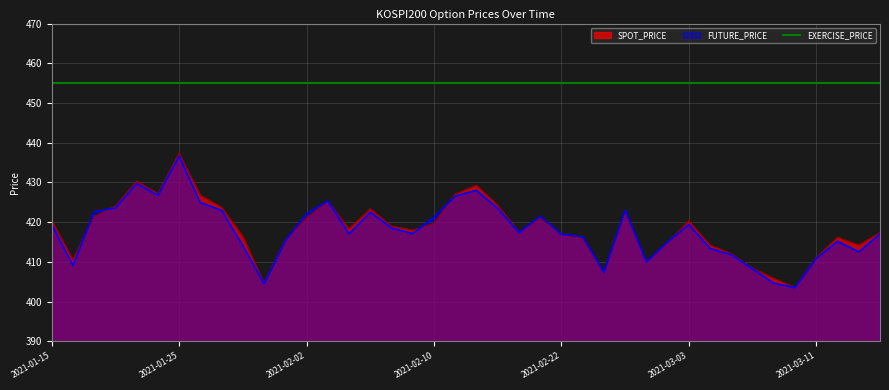

Which series ends up on top after the final intersection of FUTURE_PRICE and SPOT_PRICE?

SPOT_PRICE